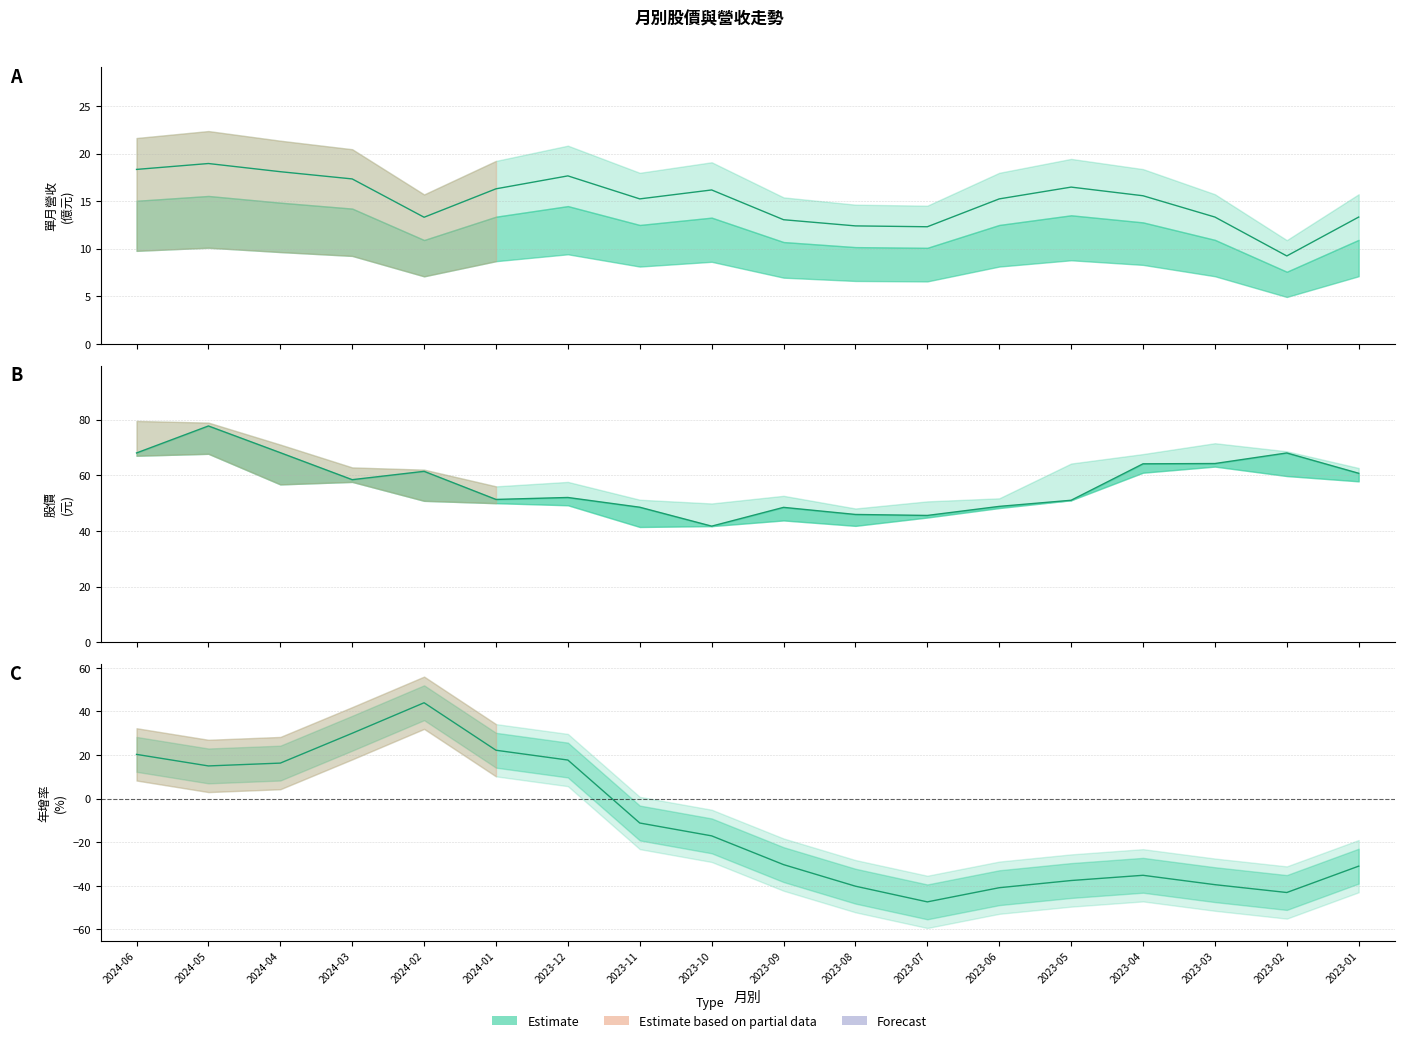

At which label does 最高價 reach its minimum?

2023-08